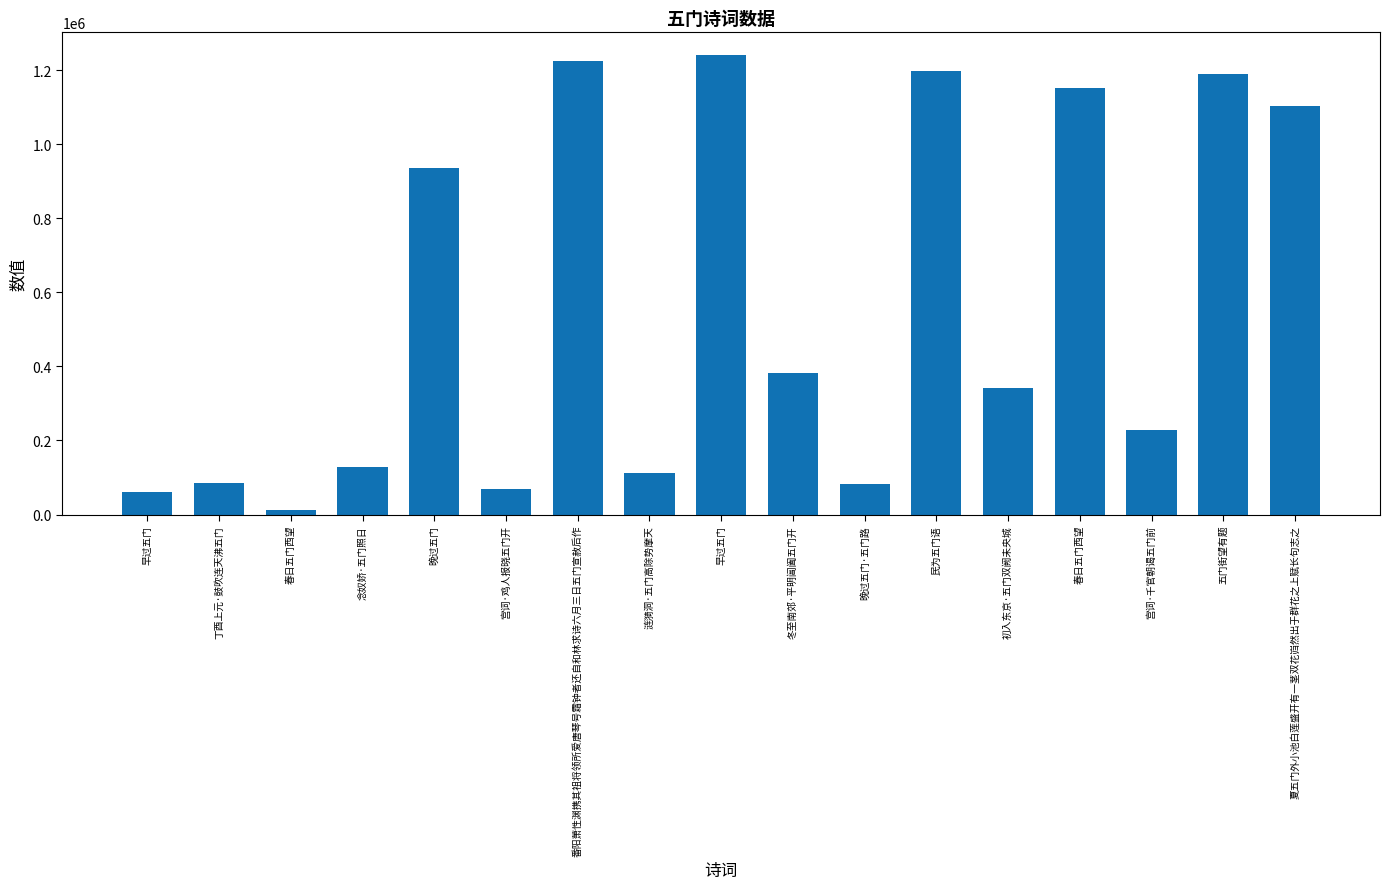

List the labels in order of value, largest first.

早过五门, 番阳萧性渊携其祖将领所爱唐琴号霜钟者还自和林求诗六月三日五门宣赦后作, 民为五门语, 五门街望有题, 春日五门西望, 夏五门外小池白莲盛开有一茎双花岿然出于群花之上赋长句志之, 晚过五门, 冬至南郊·平明阊阖五门开, 初入东京·五门双阙未央城, 宫词·千官朝谒五门前, 念奴娇·五门照日, 涟漪洞·五门高除势摩天, 丁酉上元·鼓吹连天沸五门, 晚过五门·五门路, 宫词·鸡人报晓五门开, 早过五门, 春日五门西望